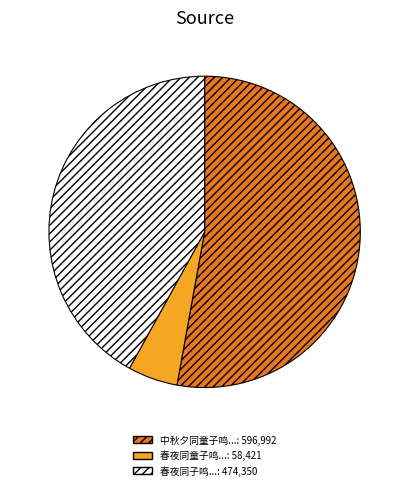

Is there a majority slice in this chart?

Yes